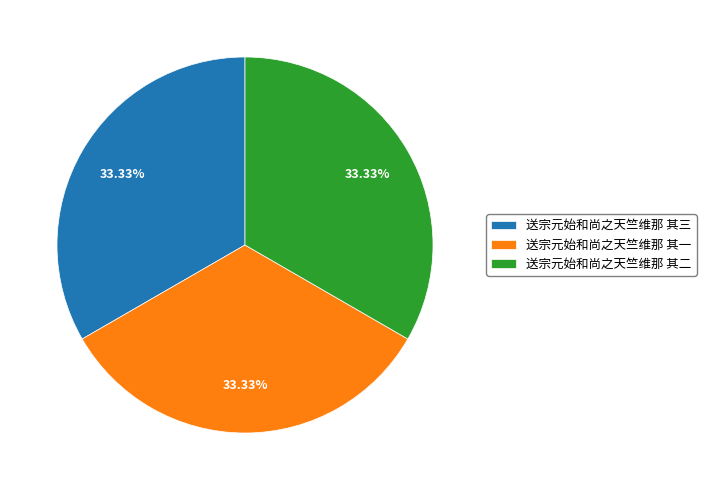

What portion of the pie excludes 送宗元始和尚之天竺维那 其一?

66.7%